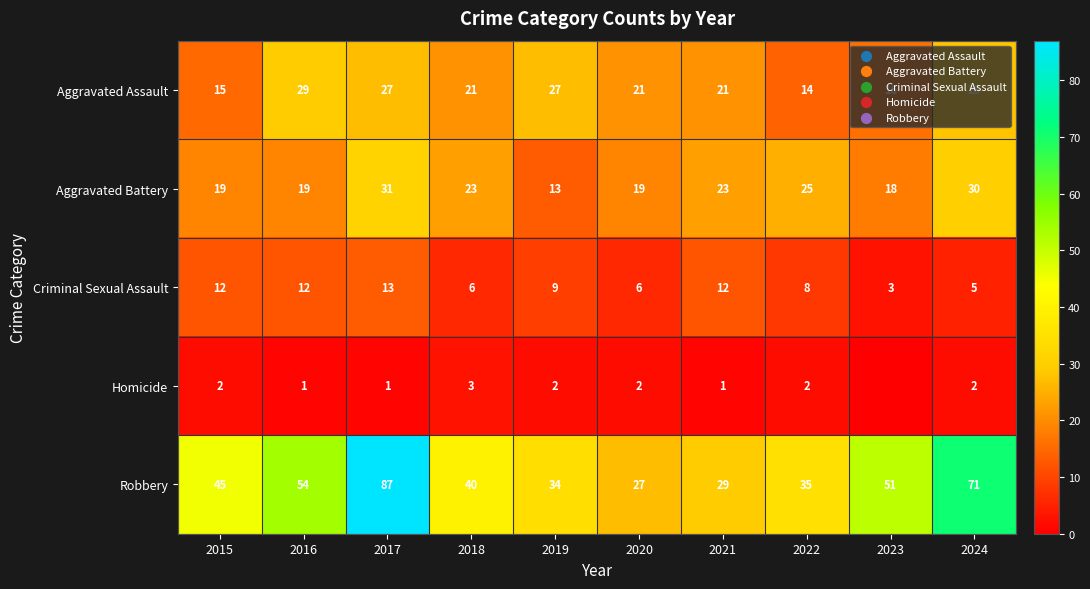

Rank the series at 2022 from highest to lowest value.

Robbery, Aggravated Battery, Aggravated Assault, Criminal Sexual Assault, Homicide